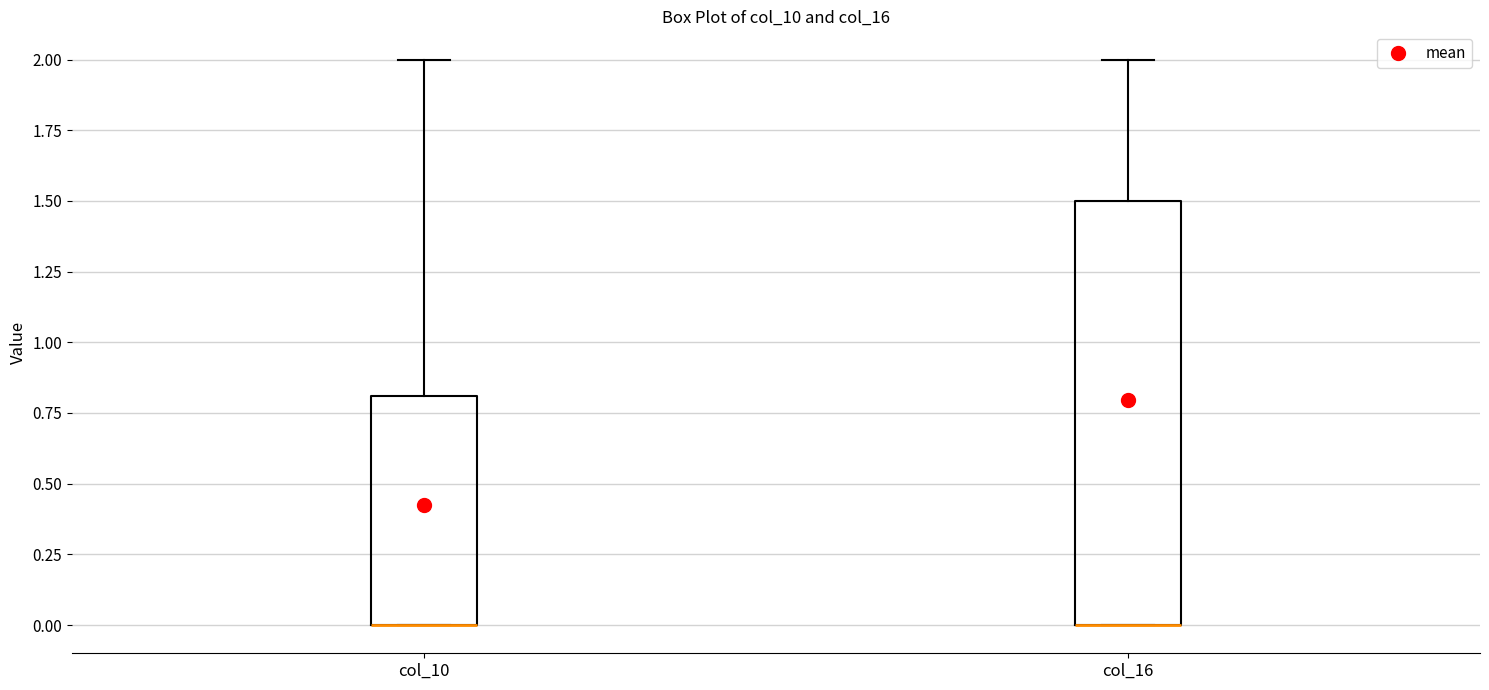

Comparing the boxes themselves (not the whiskers), which one is the tallest?

col_16